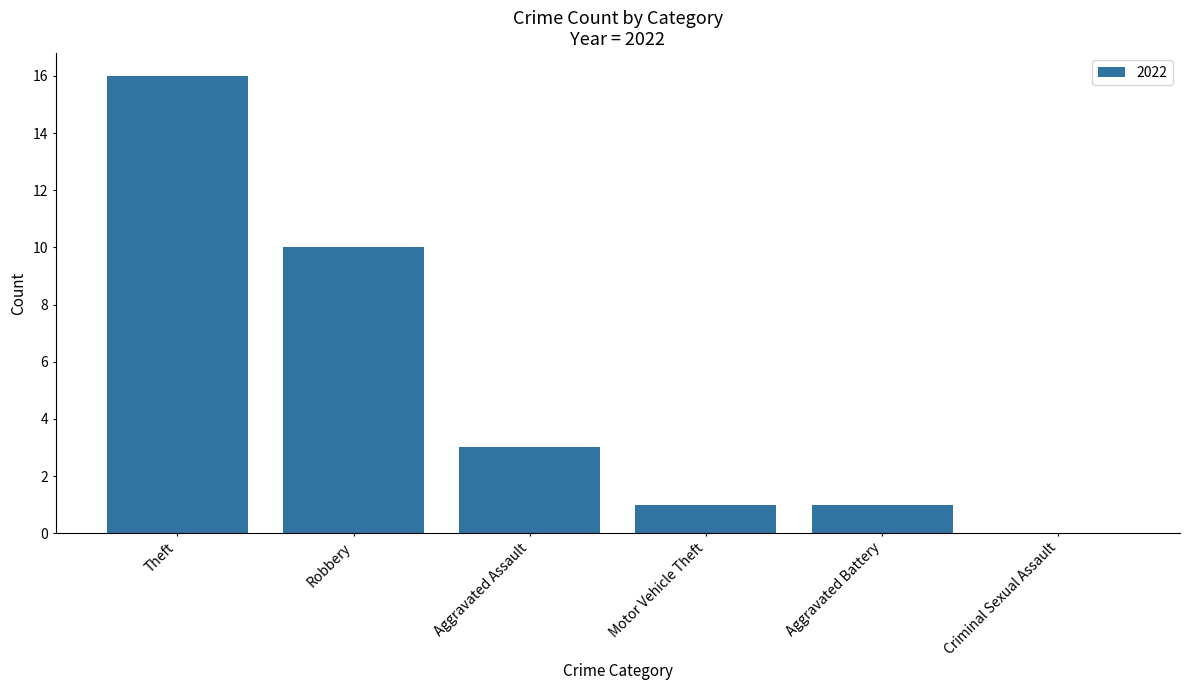

Are the bars grouped side by side (vs. stacked)?

No